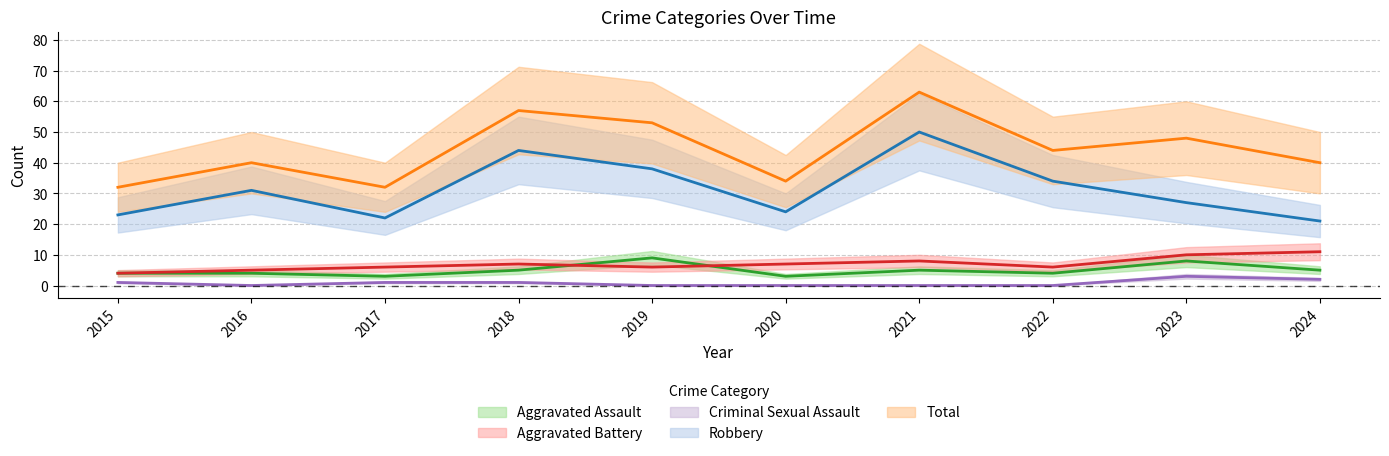

True or false: Aggravated Battery has more than 0 interior local peaks.

True